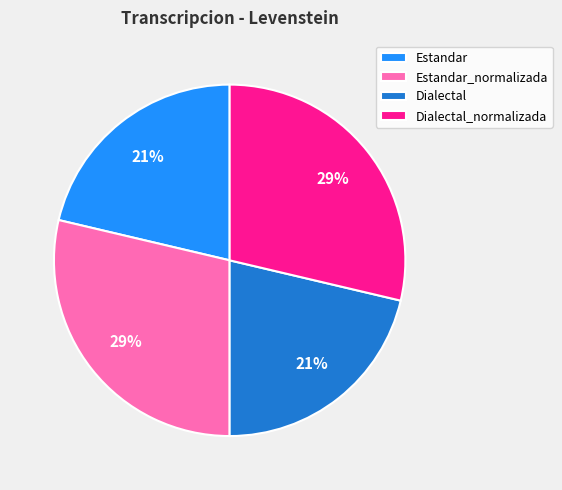

Is there any slice that represents more than half of the pie?

No